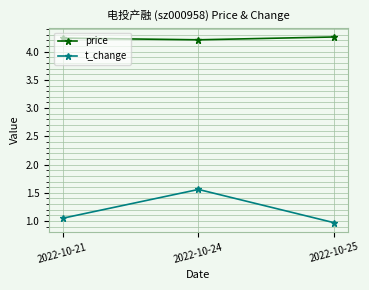

Between 2022-10-21 and 2022-10-24, which series saw the biggest shift?

t_change